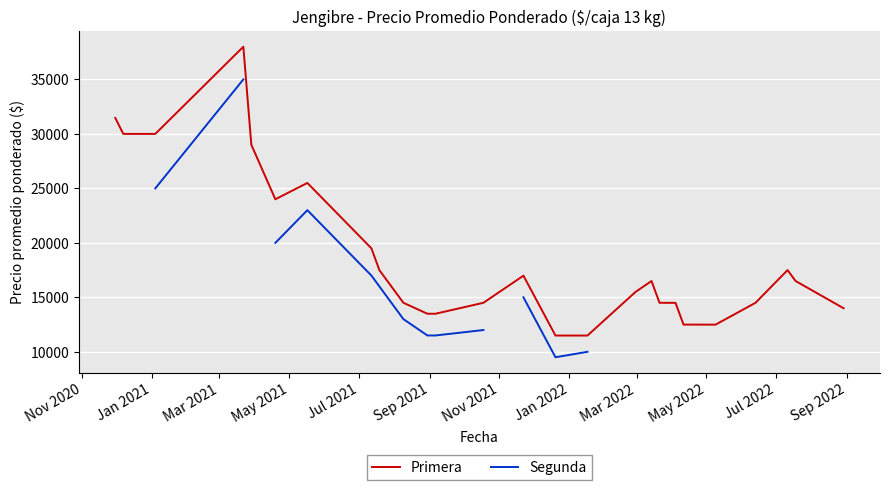

How many lines are shown in the chart?

2